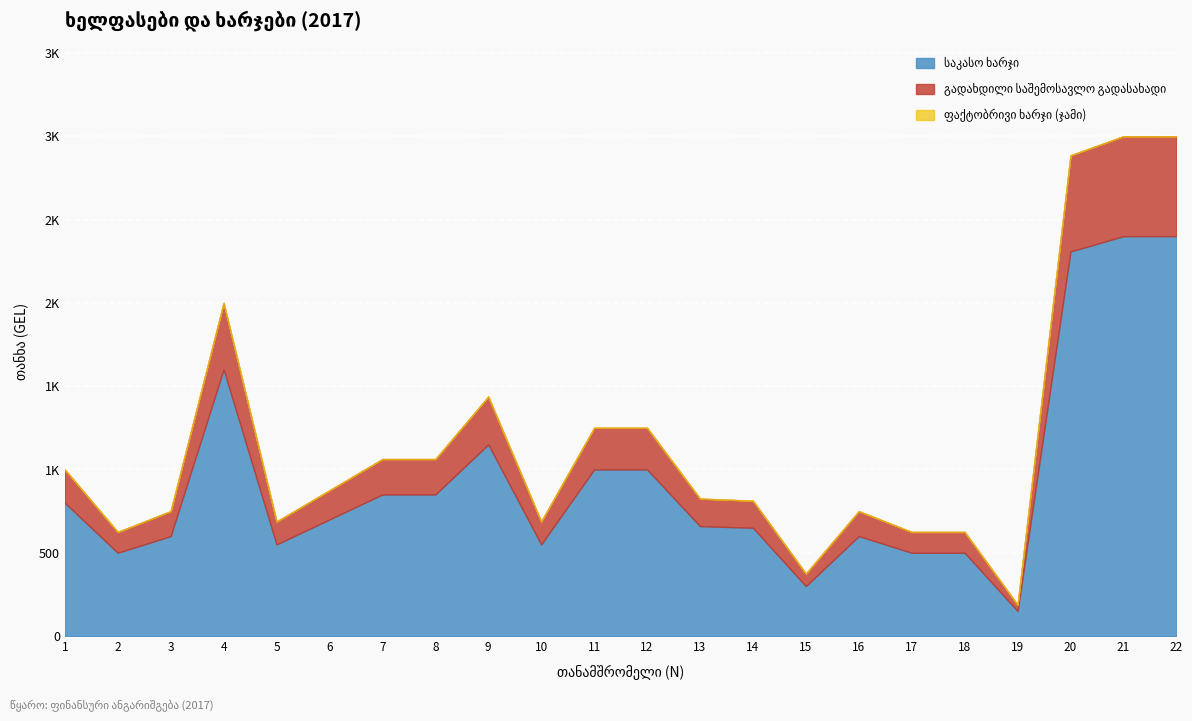

What is the value of the საკასო ხარჯი point at the 7th from the left?

850.0